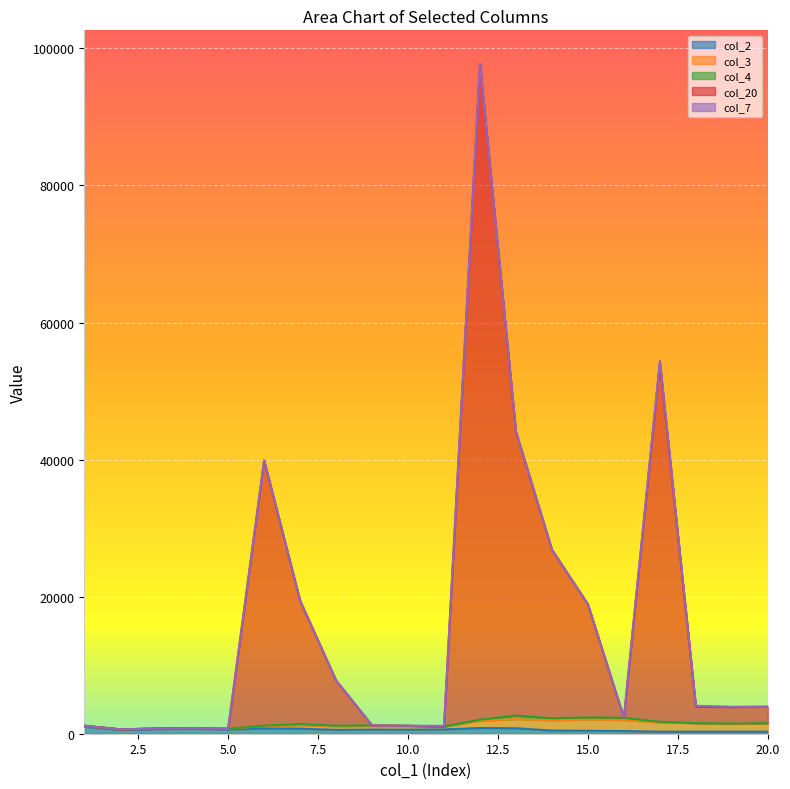

Which series changed the most between 1 and 13?

col_20